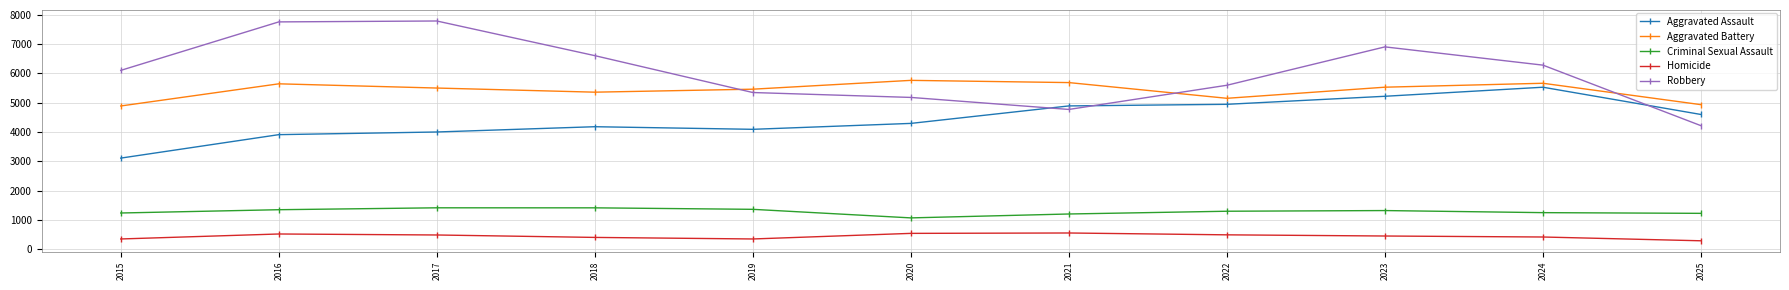

How many series are shown in this chart?

5